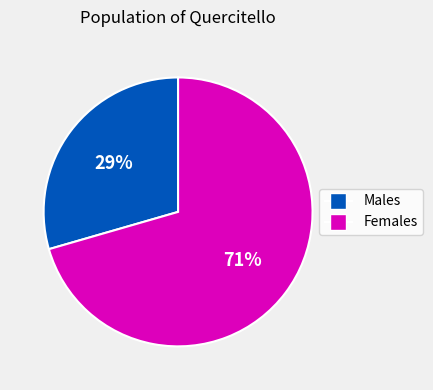

Count the number of slices in the pie.

2